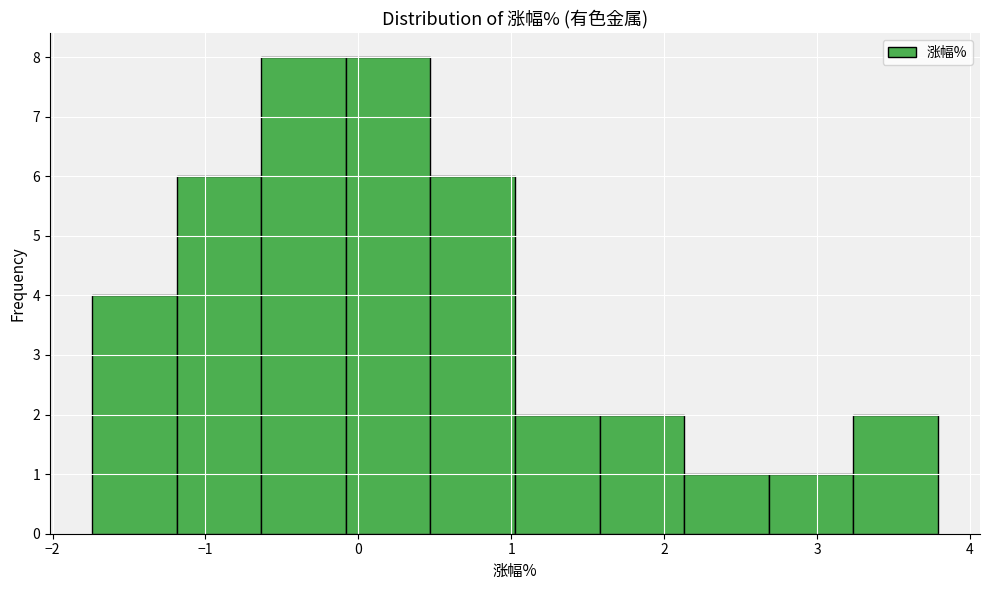

Reading left to right, list every bar in this chart as the range it spans on the x-axis followed by its height. Neither the bar edges nor the heights are printed on the chart, so give them approximately, as read against the axes.

-1.7 to -1.2: 4
-1.2 to -0.6: 6
-0.6 to -0.1: 8
-0.1 to 0.5: 8
0.5 to 1.0: 6
1.0 to 1.6: 2
1.6 to 2.1: 2
2.1 to 2.7: 1
2.7 to 3.2: 1
3.2 to 3.8: 2